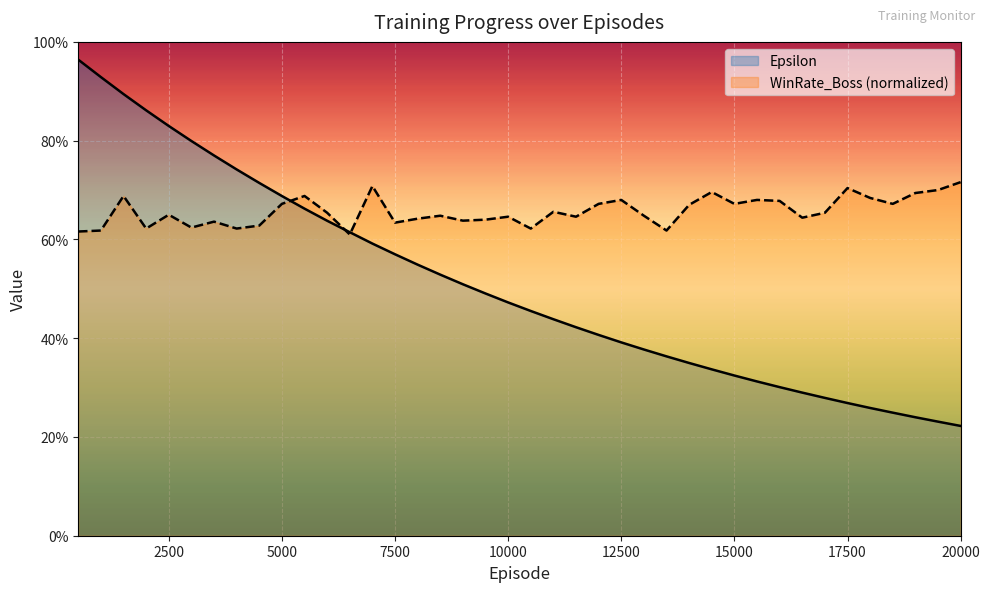

What is the value of the WinRate_Boss point at the 23rd from the left?

0.6